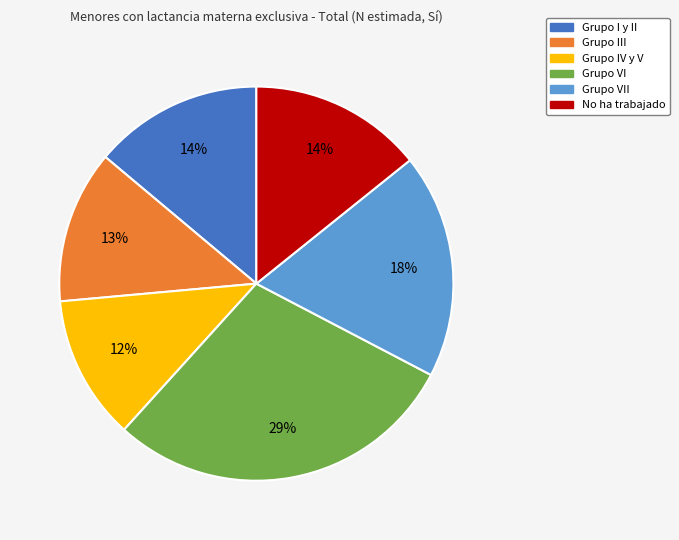

To the nearest percent, what is the average slice percentage?

17%